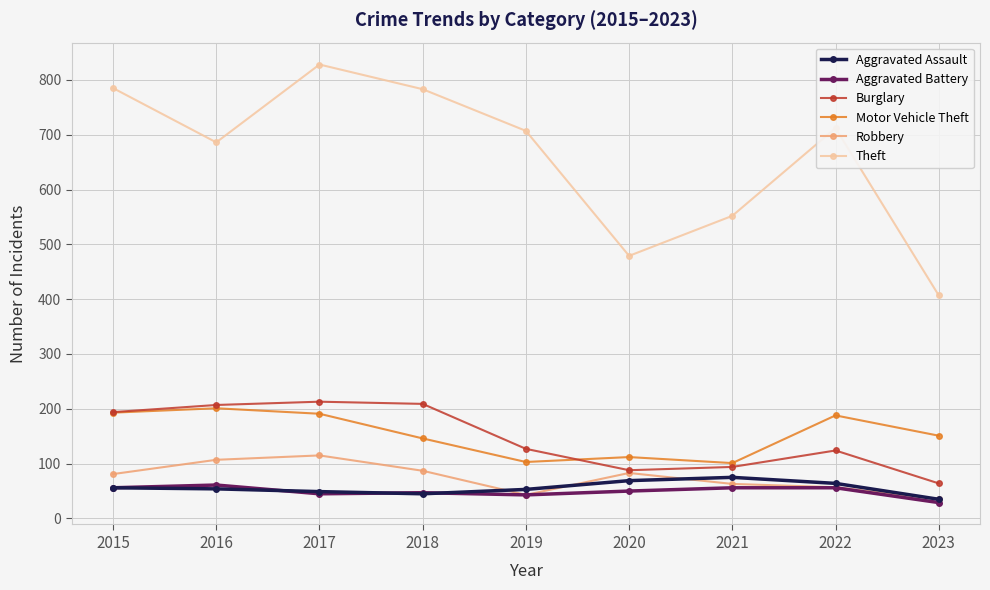

How many lines are shown in the chart?

6